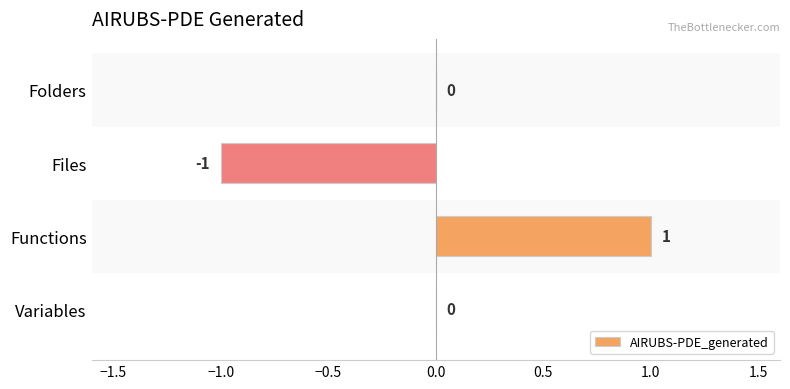

Which category has the highest value across all series?

Functions